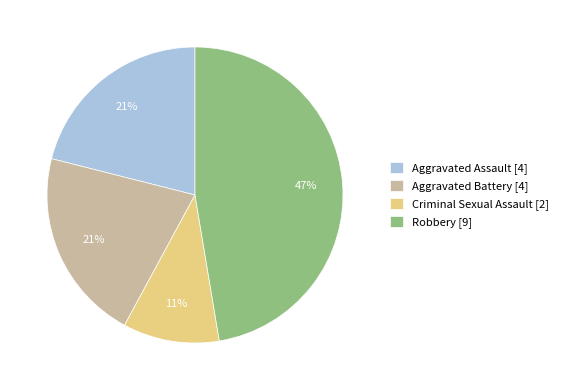

Which category has the biggest portion of the pie?

Robbery